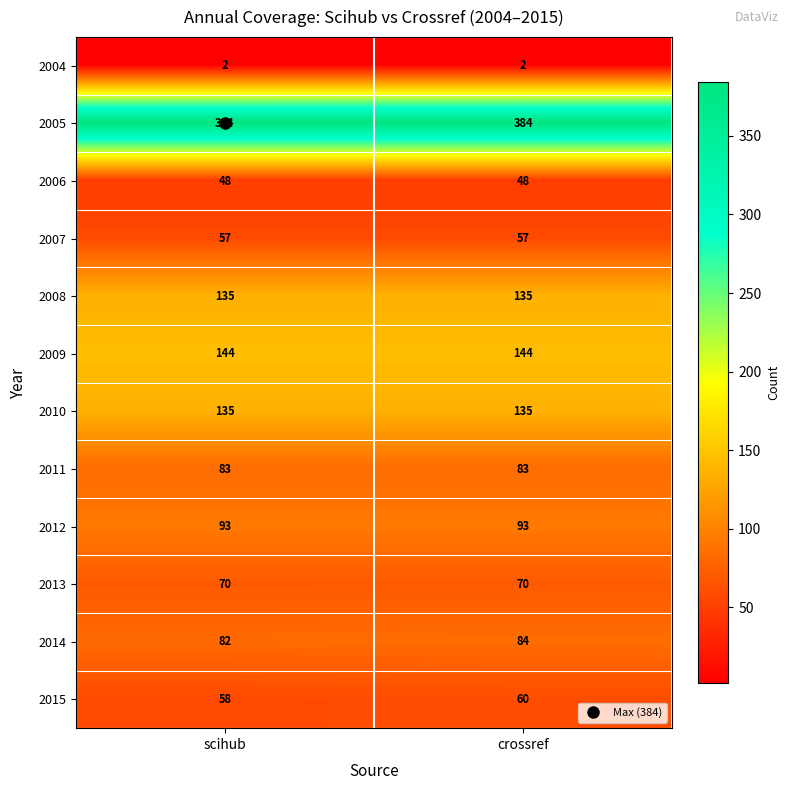

What is the lowest value of the 2014 series?

82